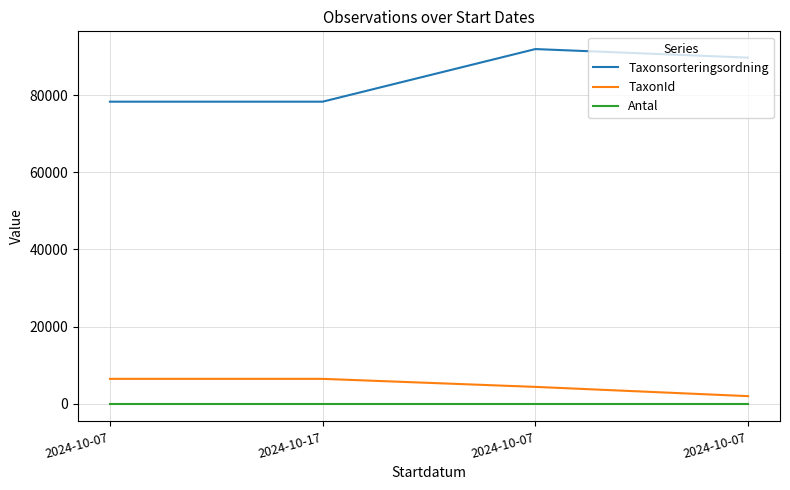

Count the number of categories in the chart.

4